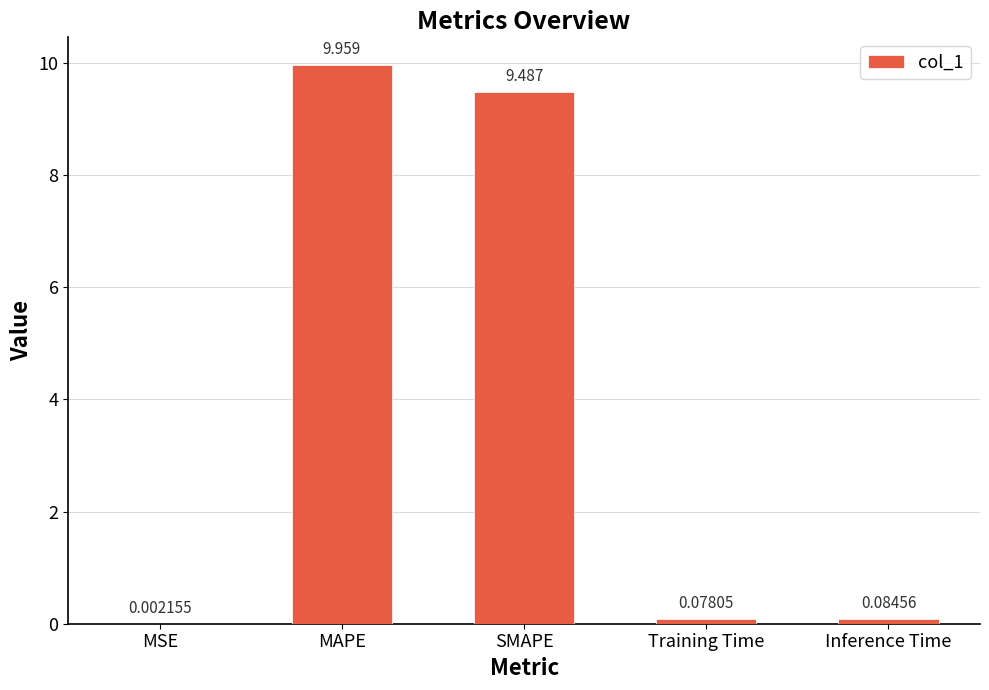

At which category does the chart reach its peak across all series?

MAPE